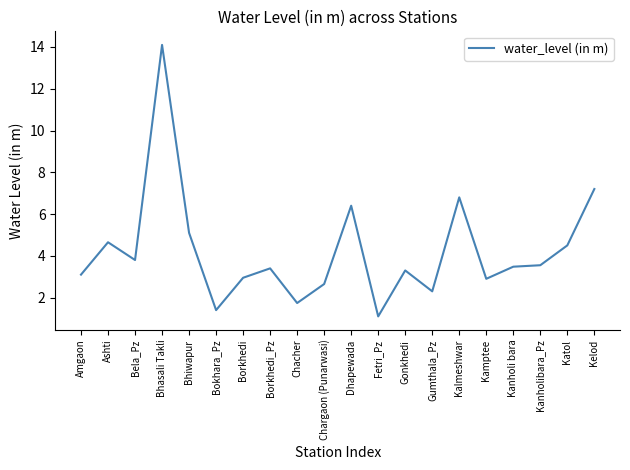

Is it true that the value at Chacher is 1.0?

False